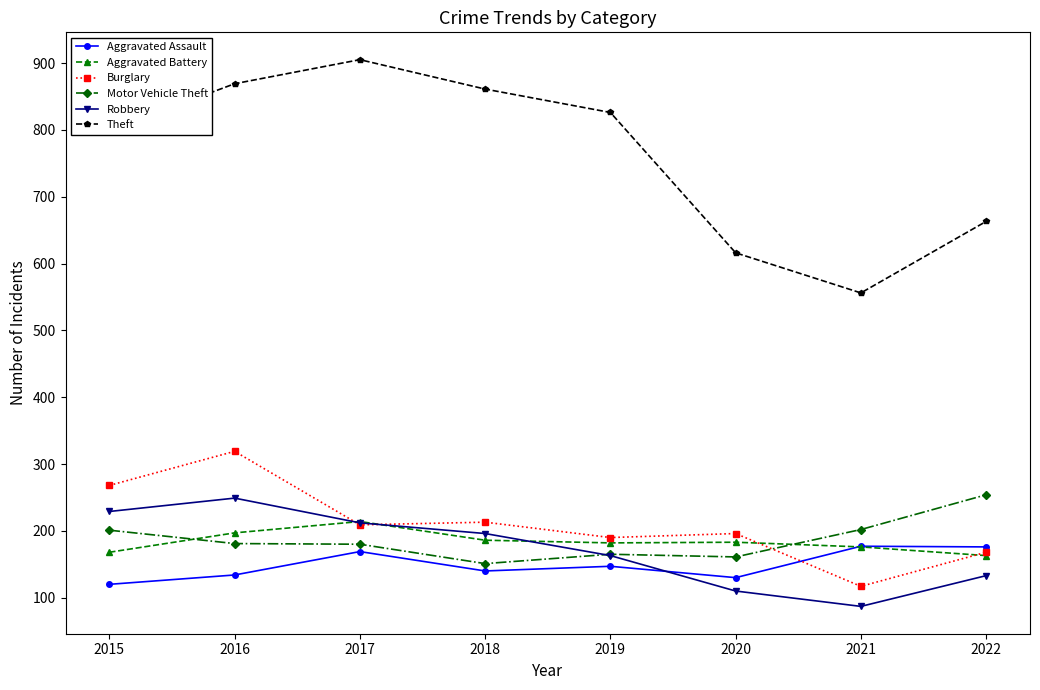

How many series are shown in this chart?

6